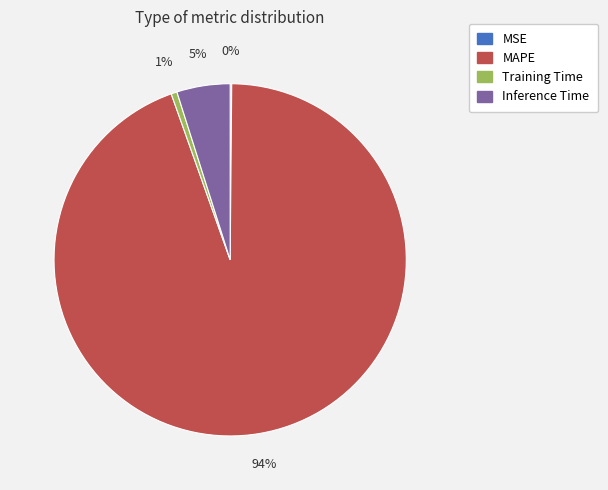

Does any single category account for the majority?

Yes